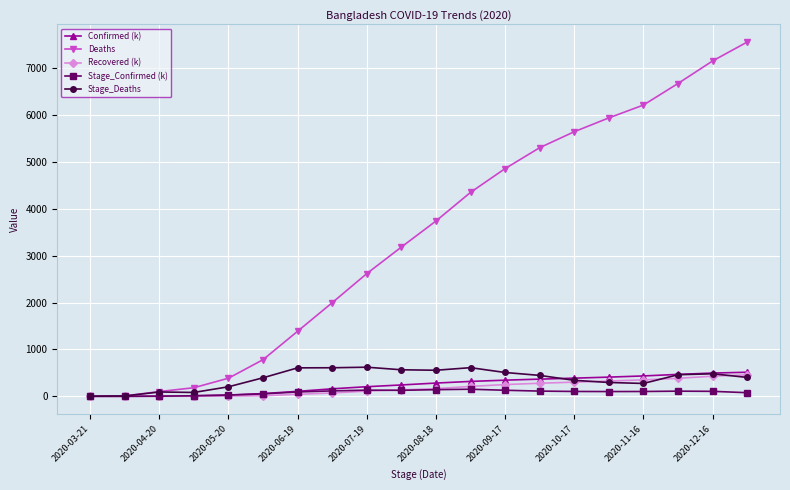

At how many categories does at least one series exceed 3575?

10